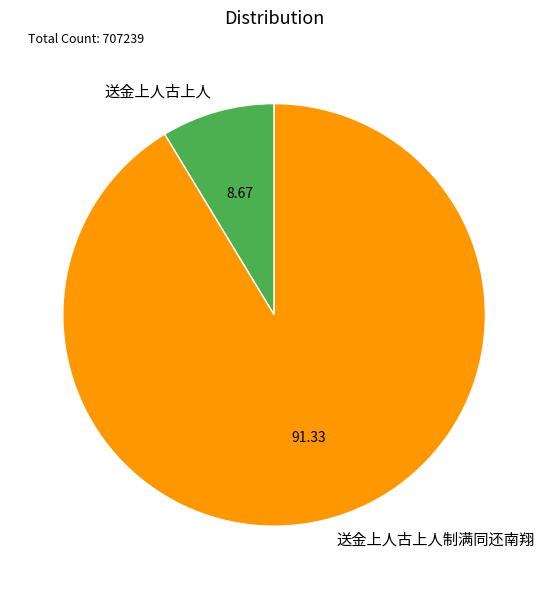

Which slice is the smallest?

送金上人古上人